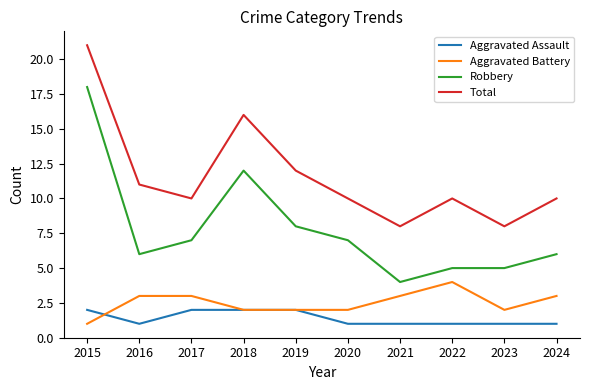

What is the total value across all series at 2015?

42